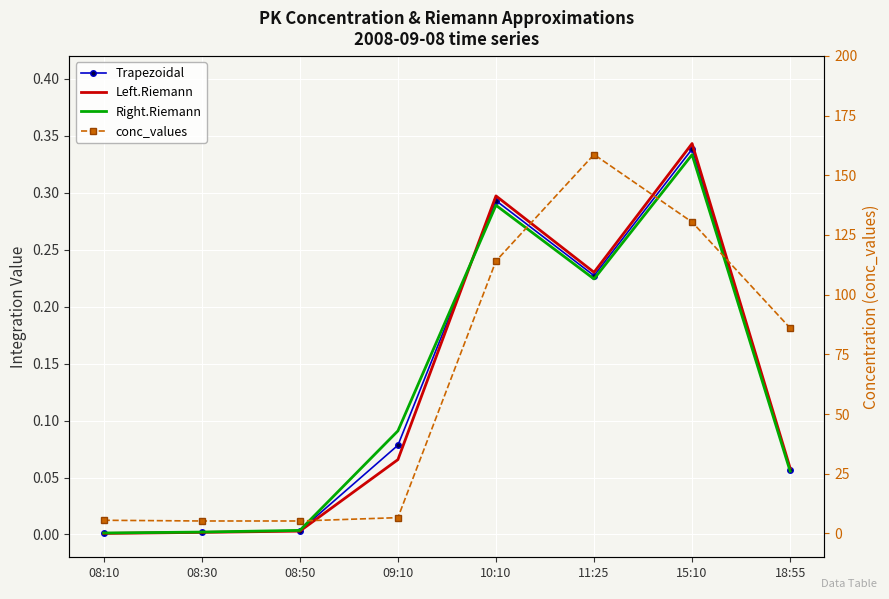

Between 08:10 and 18:55, which is larger?

18:55